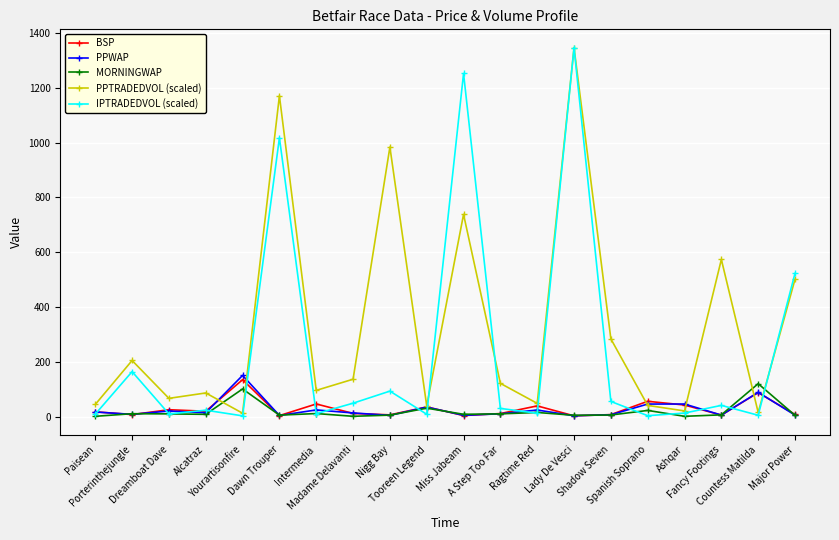

At how many categories does at least one series exceed 965?

4